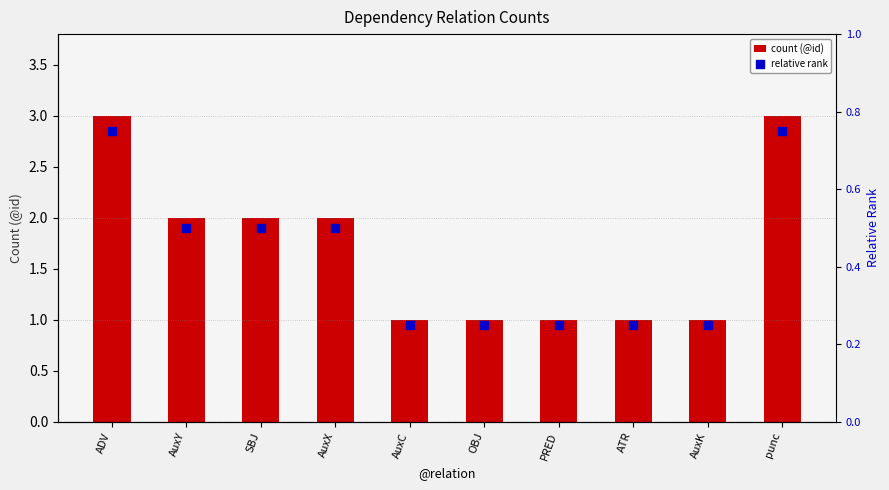

At how many categories does at least one series exceed 0?

10